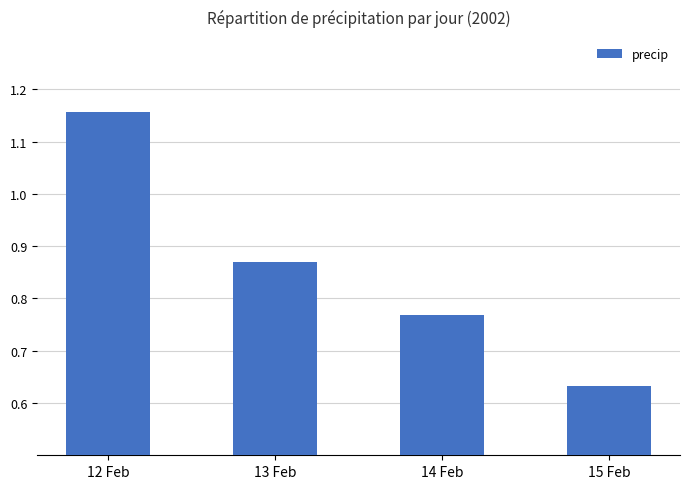

What position from the right is 12 Feb?

4